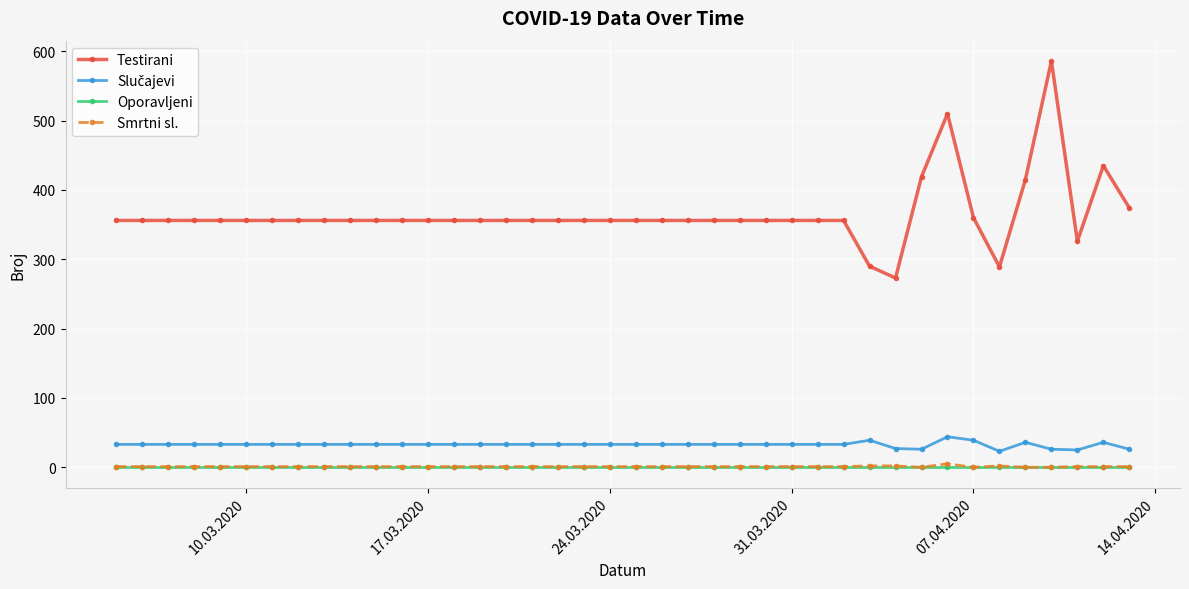

True or false: Testirani and Oporavljeni cross at least once.

False